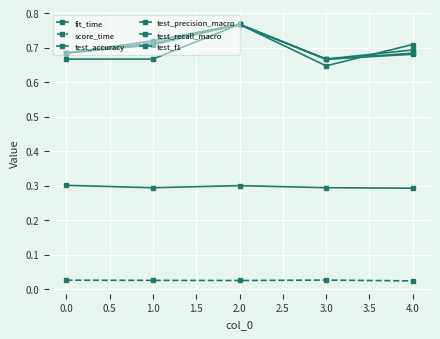

Is this an area chart (filled region under the line)?

No